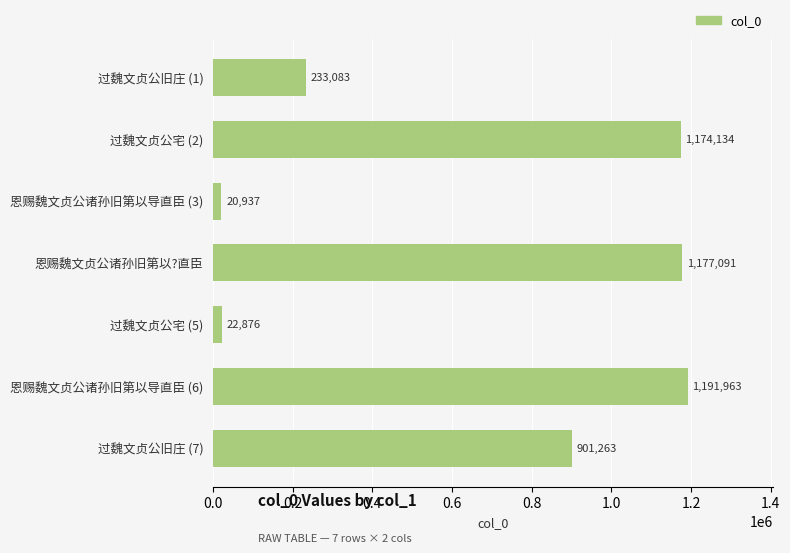

What is the maximum value shown in the chart?

1191963